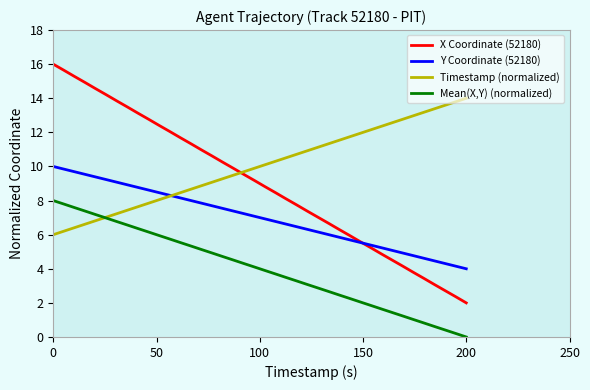

Rank the series by their maximum value, from lowest to highest.

Mean(X,Y) (normalized), Y Coordinate (52180), Timestamp (normalized), X Coordinate (52180)